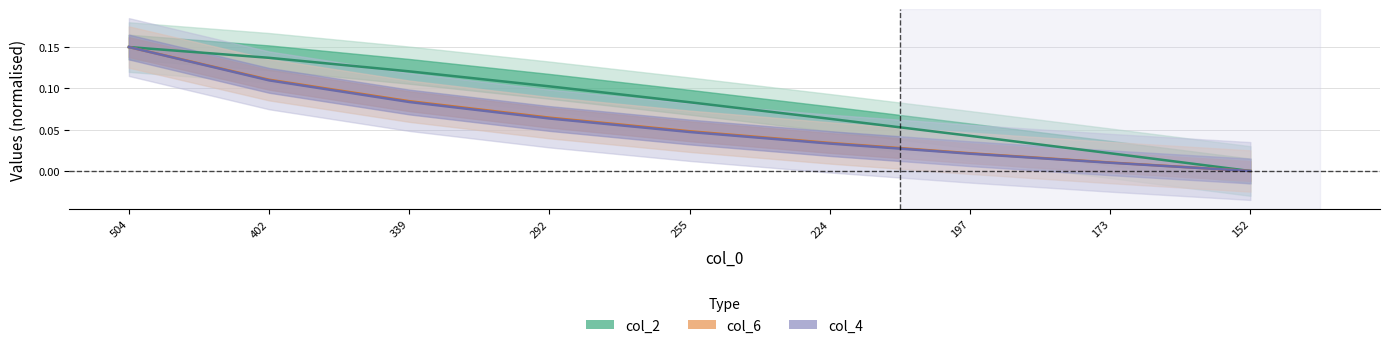

Rank the categories by col_4 value from highest to lowest.

504, 402, 339, 292, 255, 224, 197, 173, 152